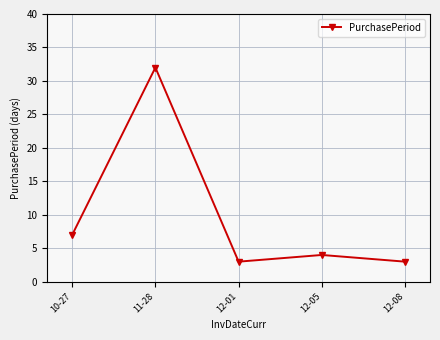

Count the number of data series in this chart.

1